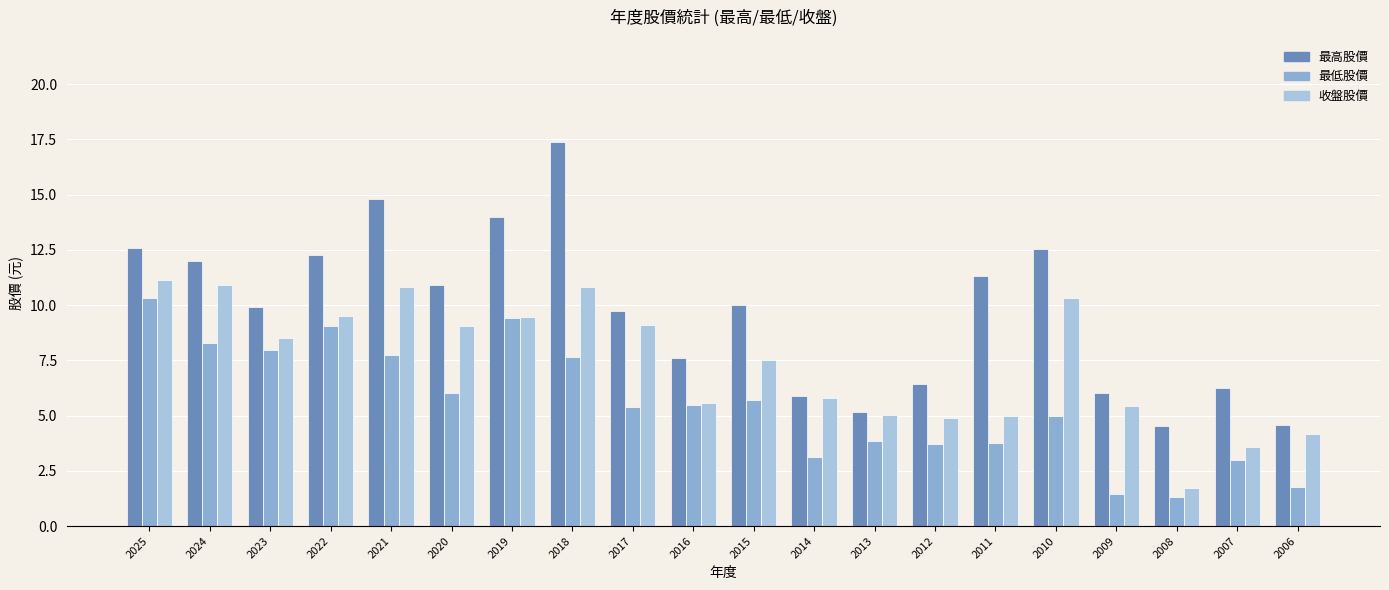

True or false: 最低股價 has a value of 2.4 at 2016.

False